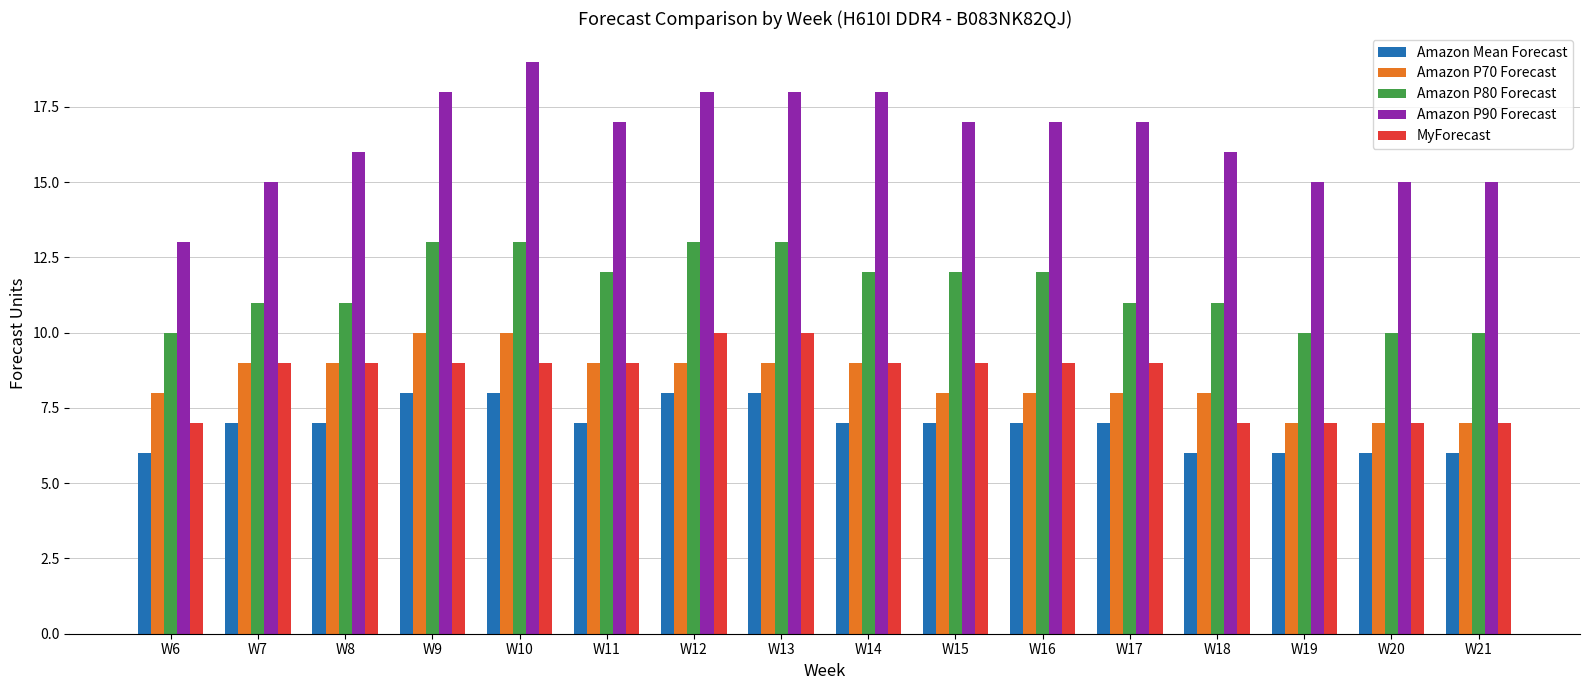

How many data points in Amazon P70 Forecast are less than 9?

8